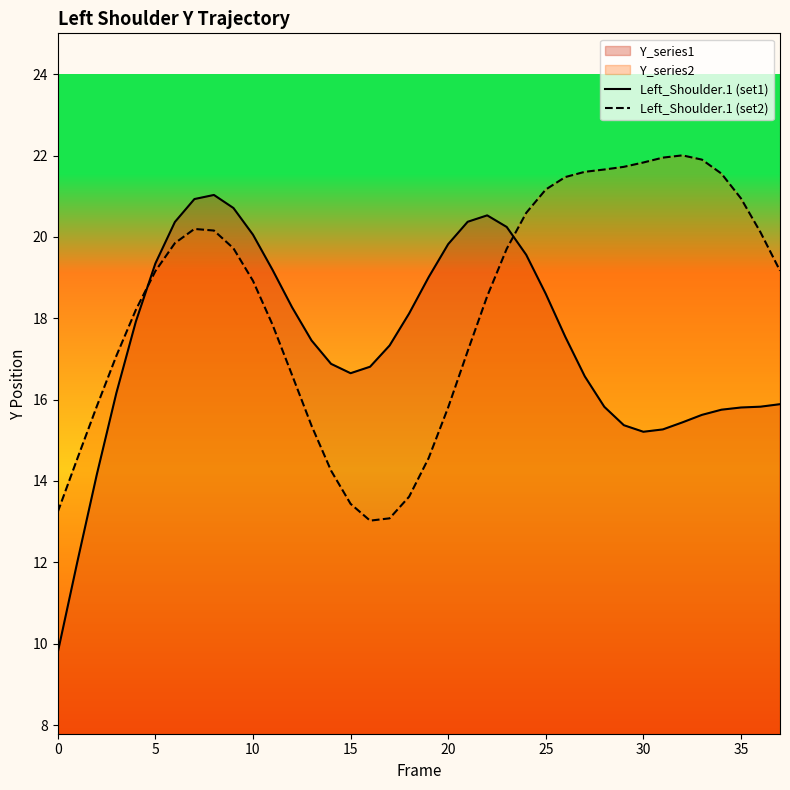

Which series ends up on top after the final intersection of Left_Shoulder.1 (set1) and Left_Shoulder.1 (set2)?

Left_Shoulder.1 (set2)